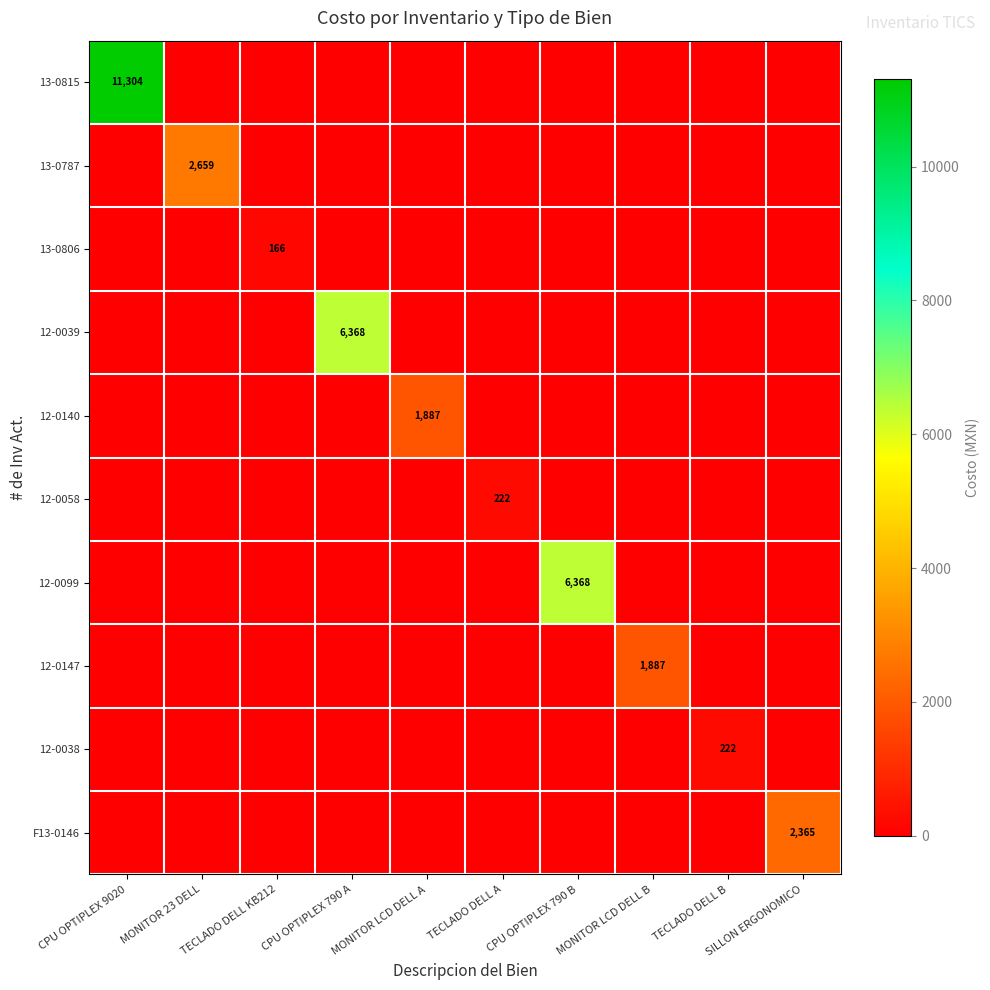

What is the total value across all series at CPU OPTIPLEX 790 B?

6368.1